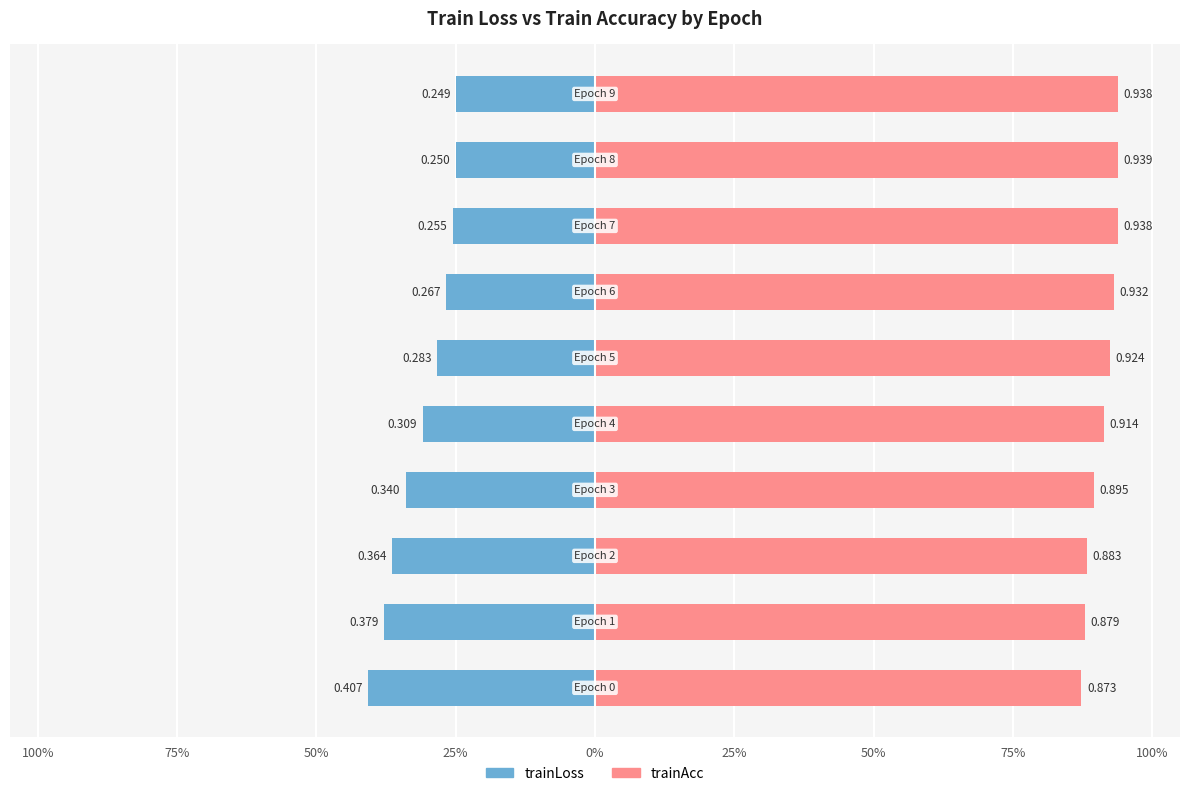

How many groups of bars are there?

10